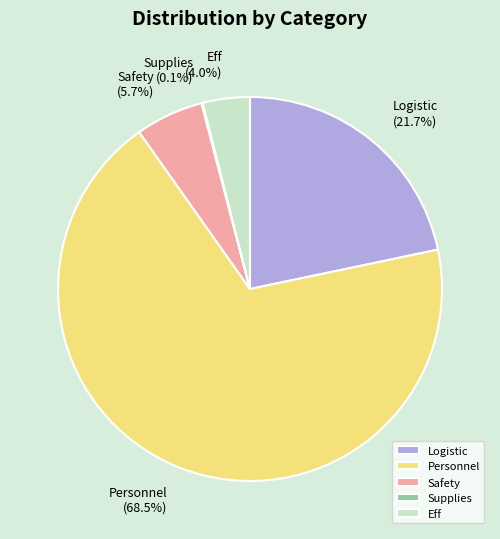

What is the ratio of the value at Safety to the value at Logistic?

0.3